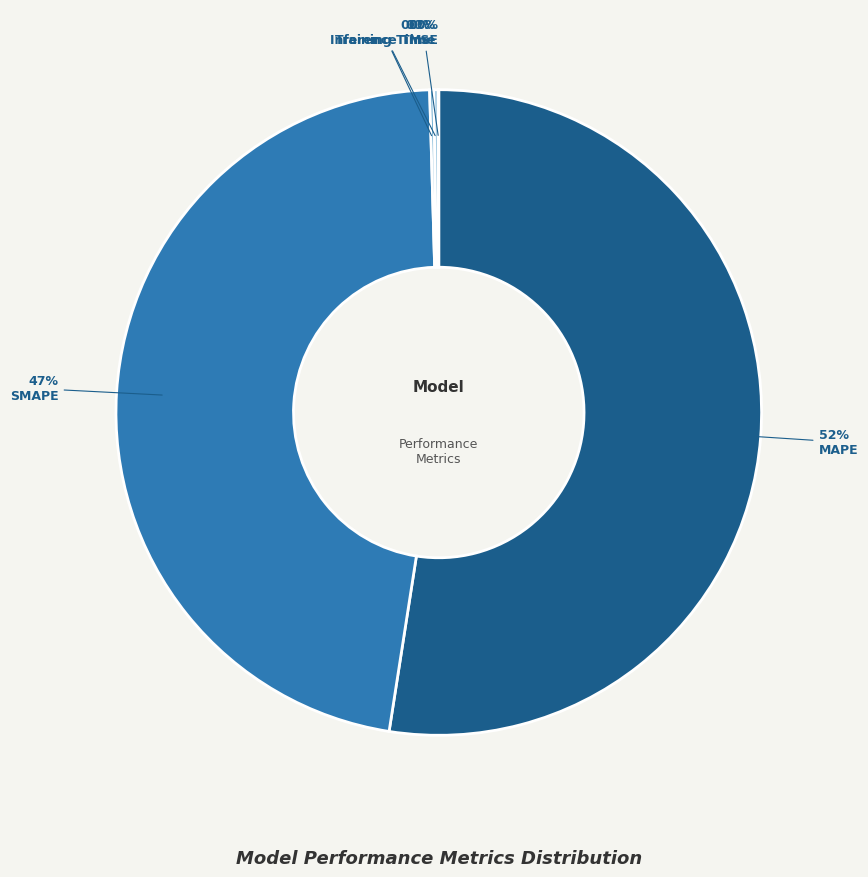

Is there any slice that represents more than half of the pie?

Yes